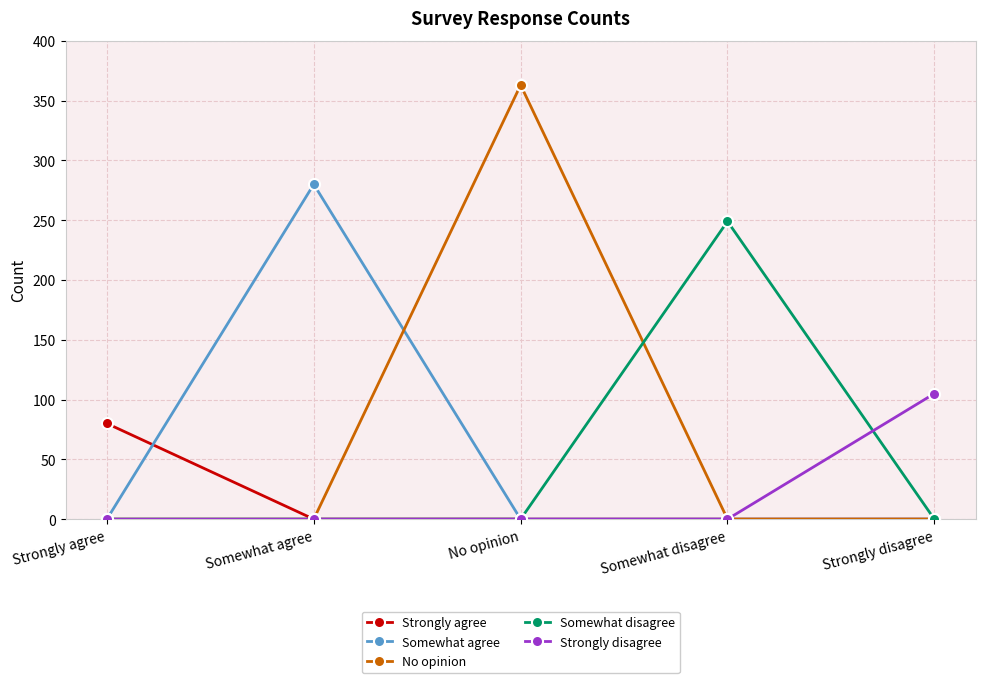

True or false: Somewhat disagree and No opinion intersect in this chart.

True